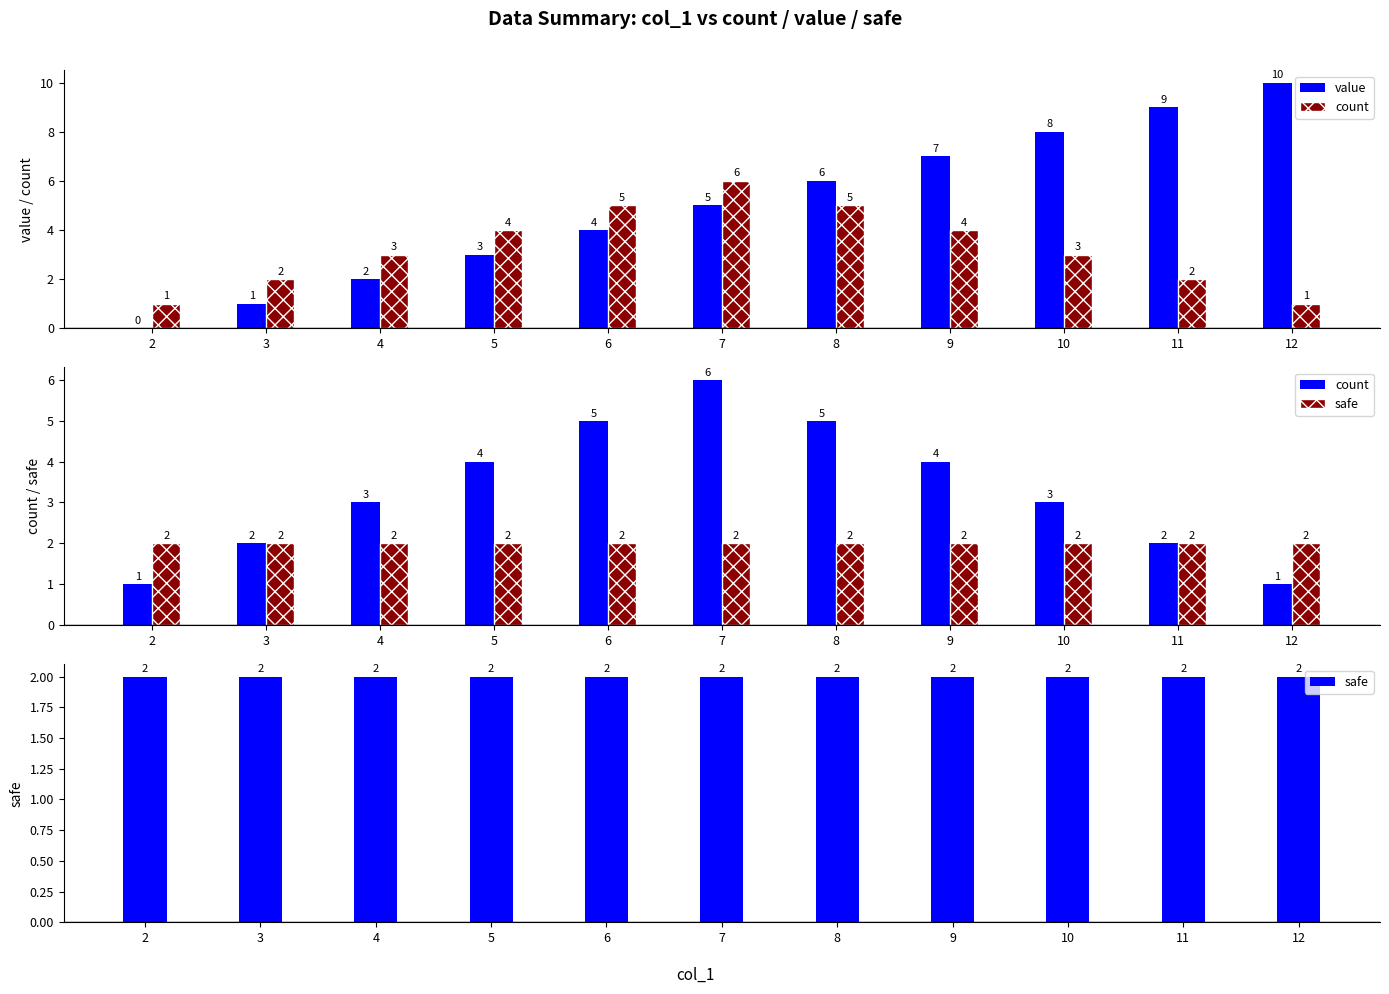

What is the approximate value of count at 11?

2